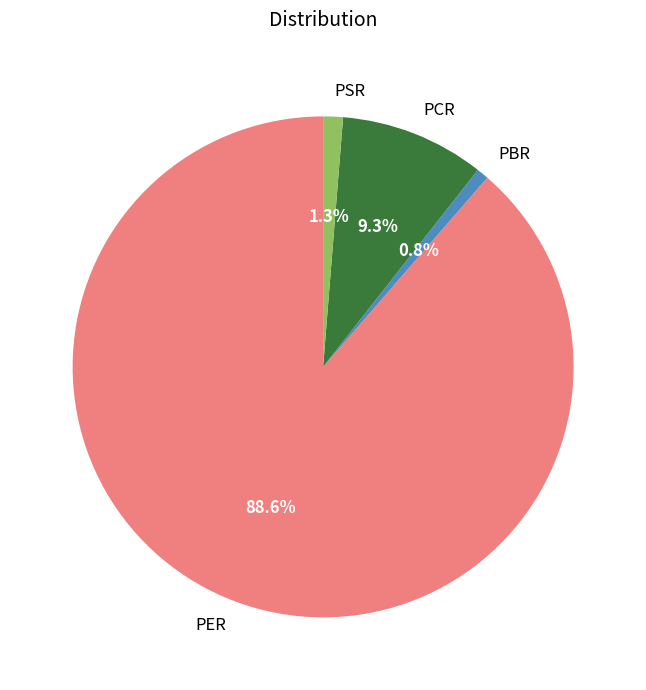

Approximately how many times larger is the value at PBR compared to PCR?

0.1